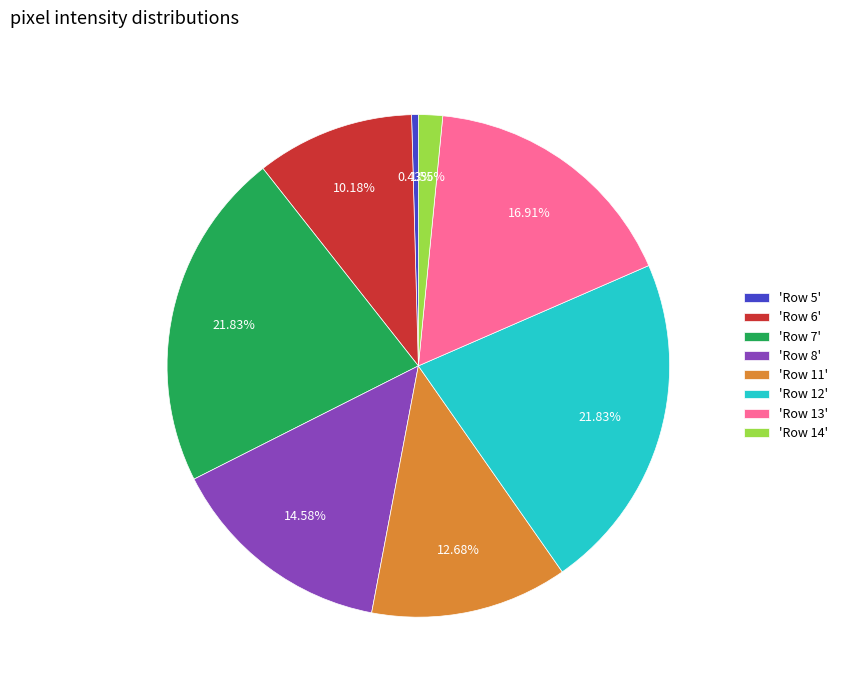

What is the ratio of the value at 'Row 6' to the value at 'Row 13'?

0.6